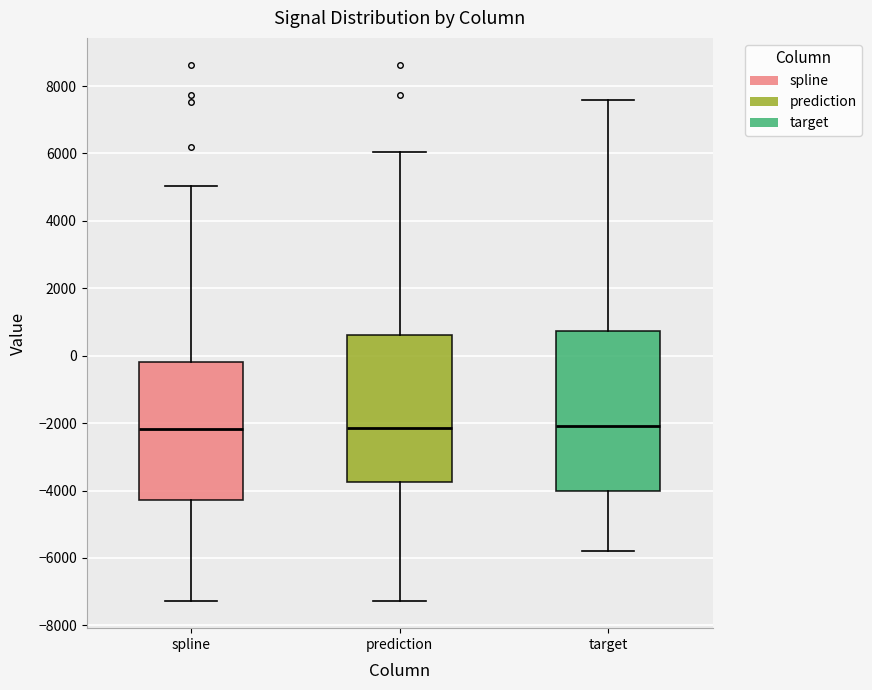

Reading left to right, transcribe this box plot: for each box, give where its median line is, the range the box spans, and where its two whiskers end, as read against the y-axis. The values are not printed on the chart, so give them approximately, as read against the axis.

spline: median -2200, box -4200 to -200, whiskers -7200 to 5000
prediction: median -2200, box -3800 to 600, whiskers -7200 to 6000
target: median -2000, box -4000 to 800, whiskers -5800 to 7600